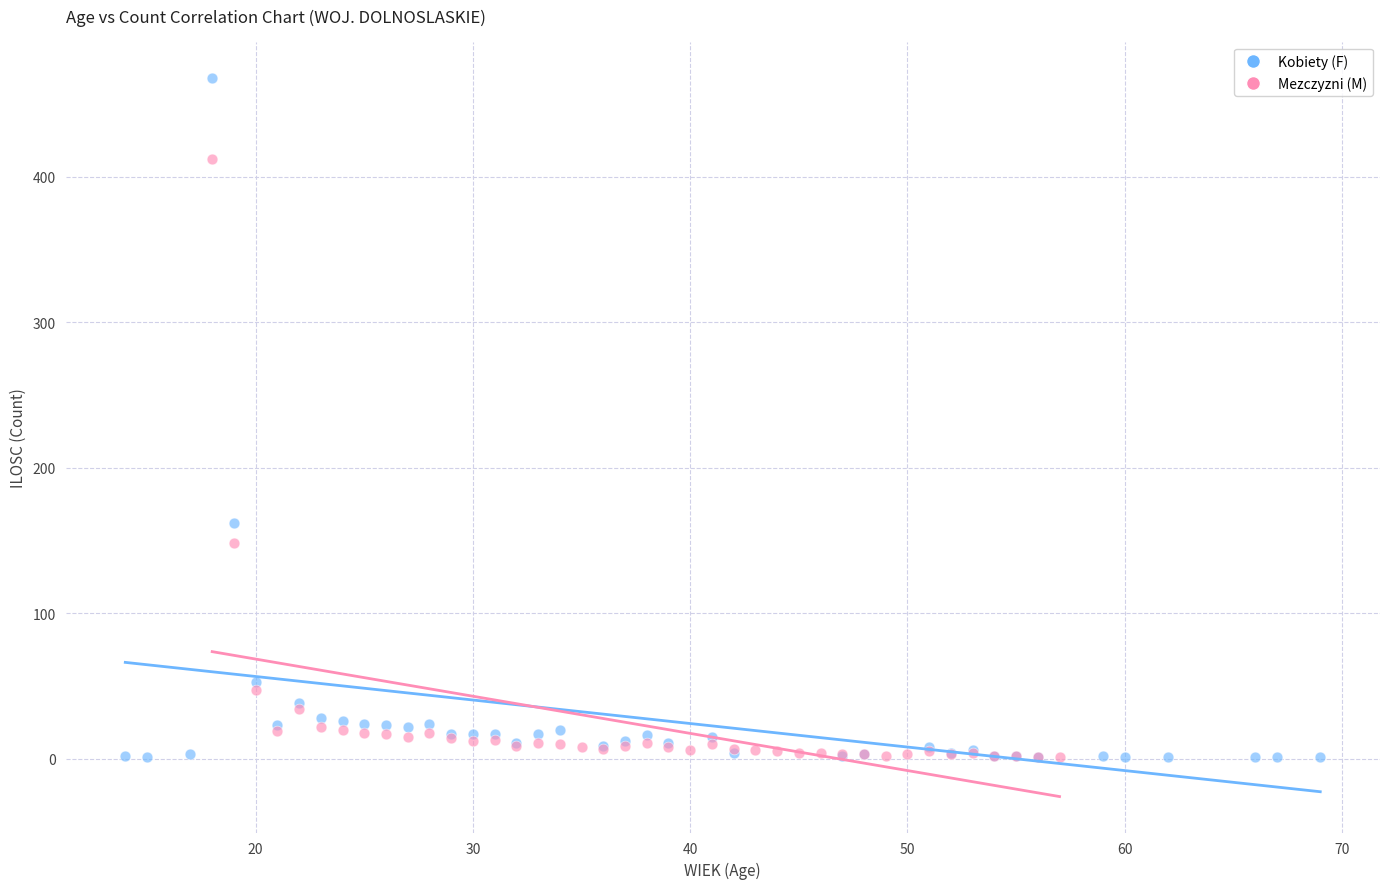

Which series reaches the maximum Y coordinate?

Kobiety (F)